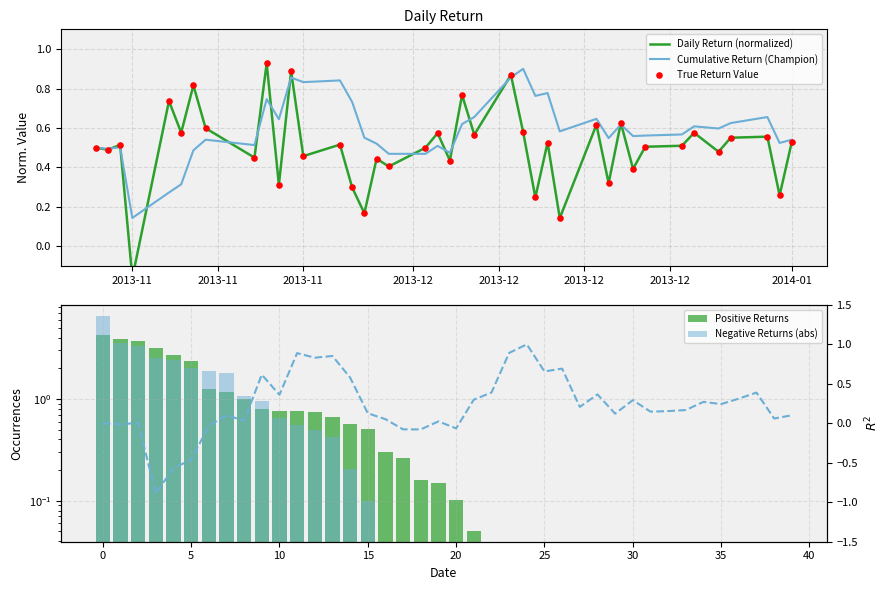

Which has a higher value, 2013-11-06 or 2013-12-04?

2013-11-06